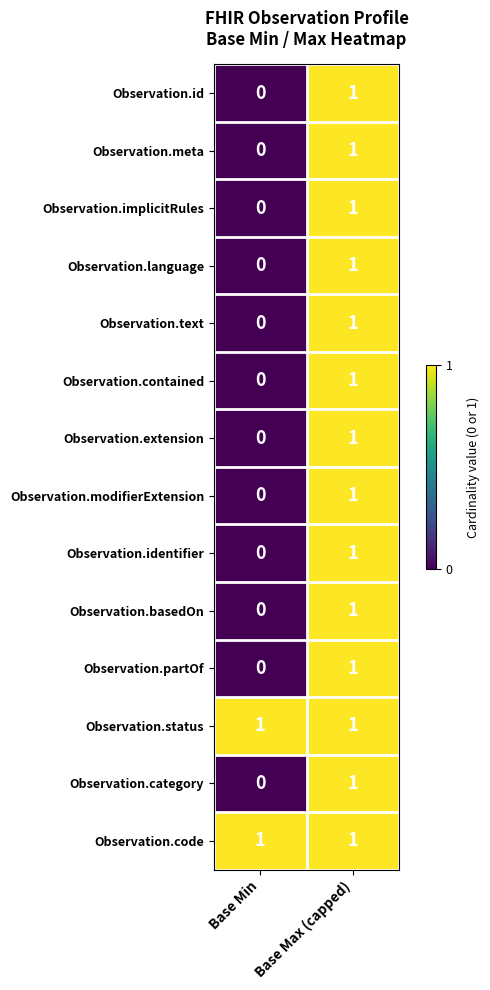

The value of Observation.implicitRules at Base Max (capped) is 0. True or false?

False